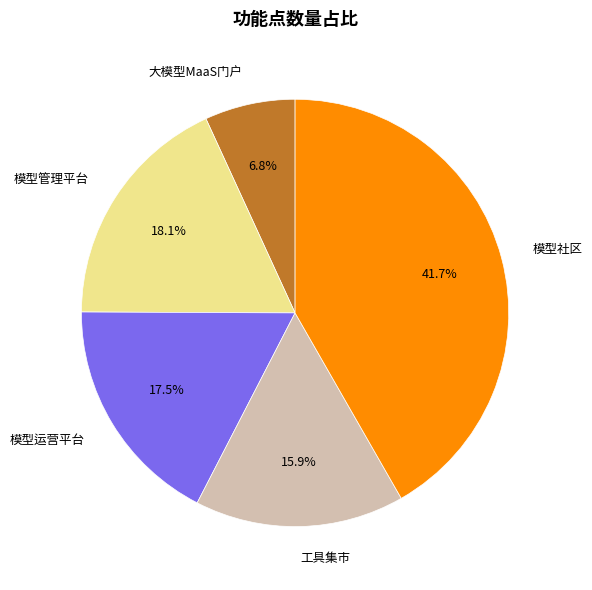

What portion of the pie excludes 工具集市?

84.1%